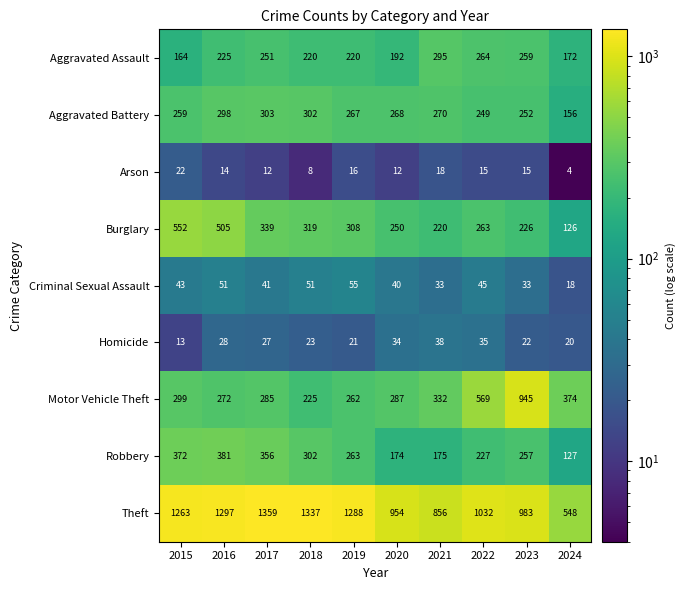

Which series has the widest spread of values?

Theft